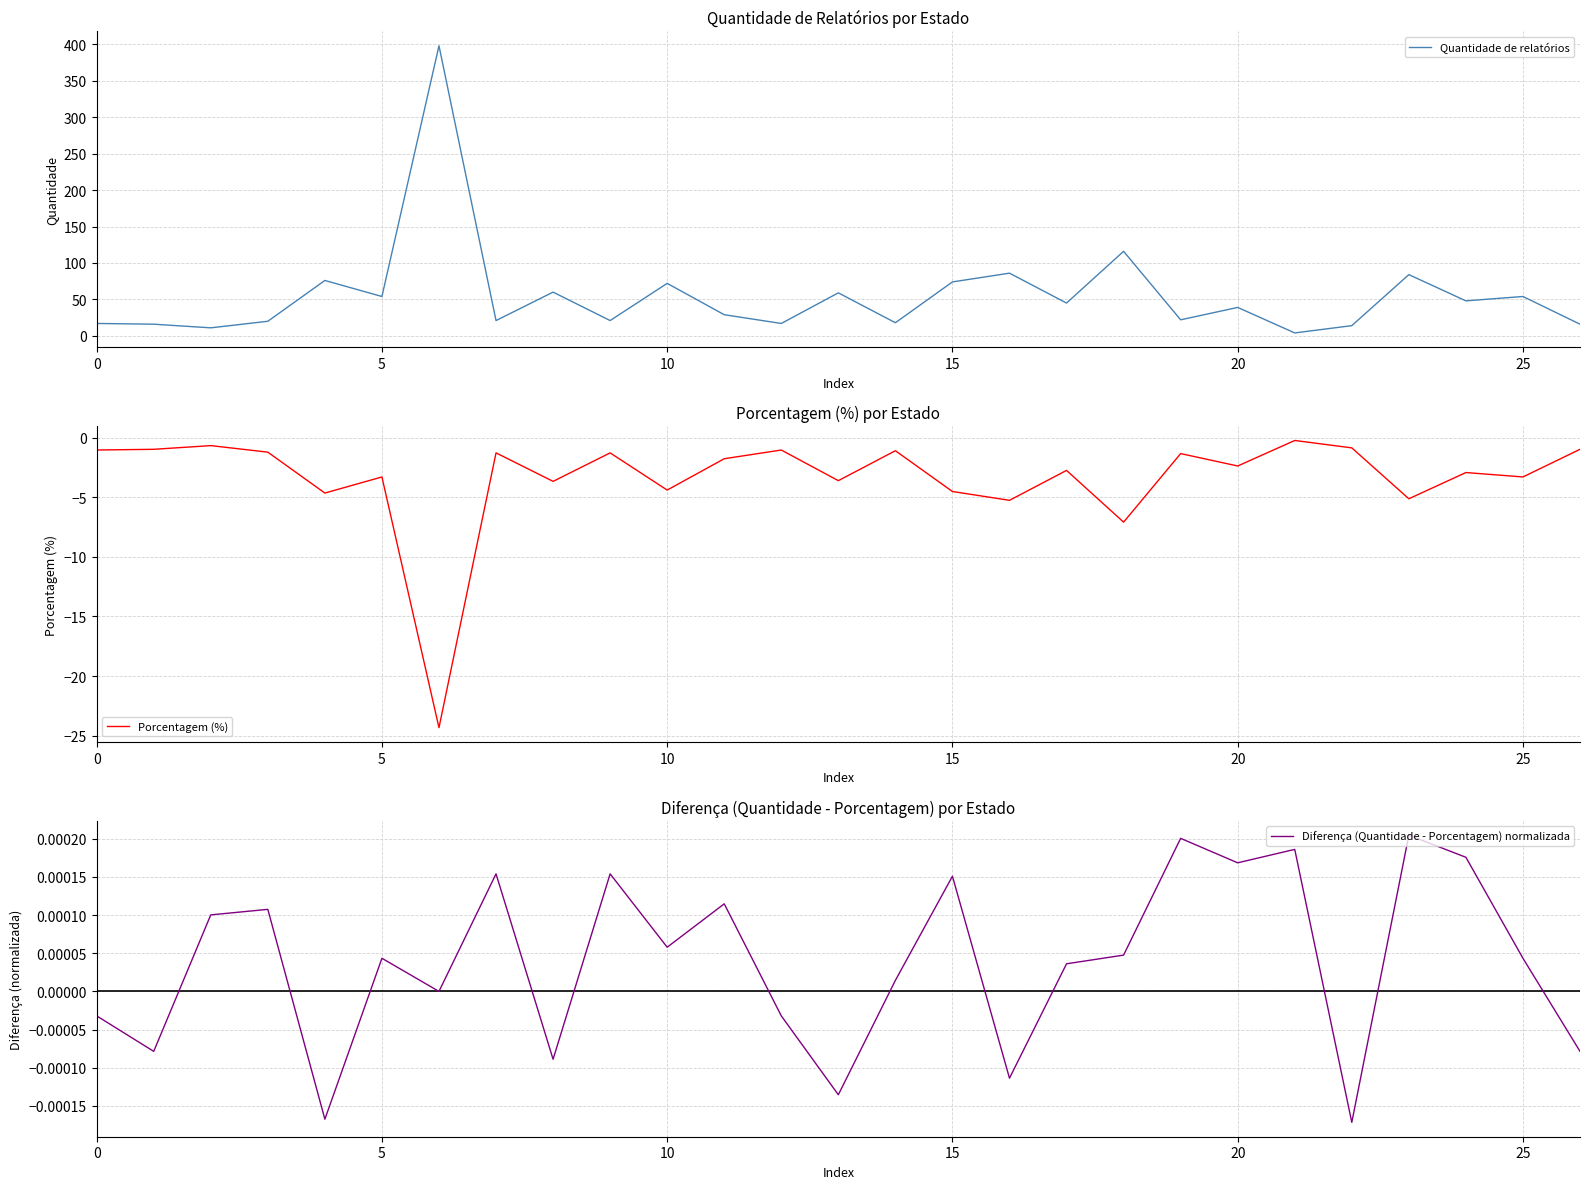

What is the value of the Porcentagem (%) point at the 14th from the left?

-3.6